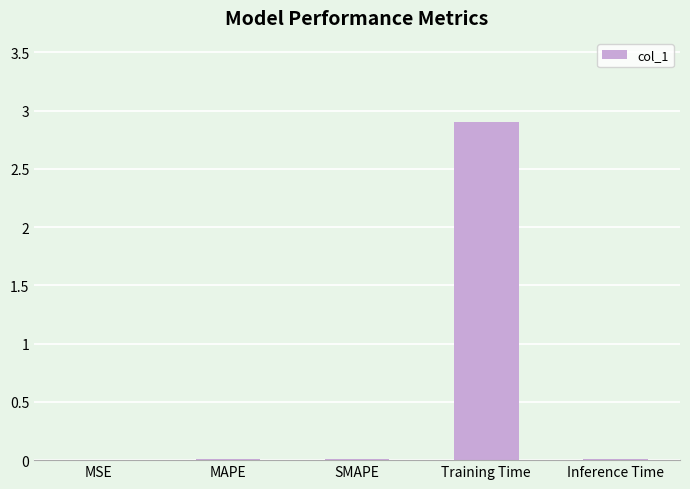

Which label corresponds to the largest value in the chart?

Training Time